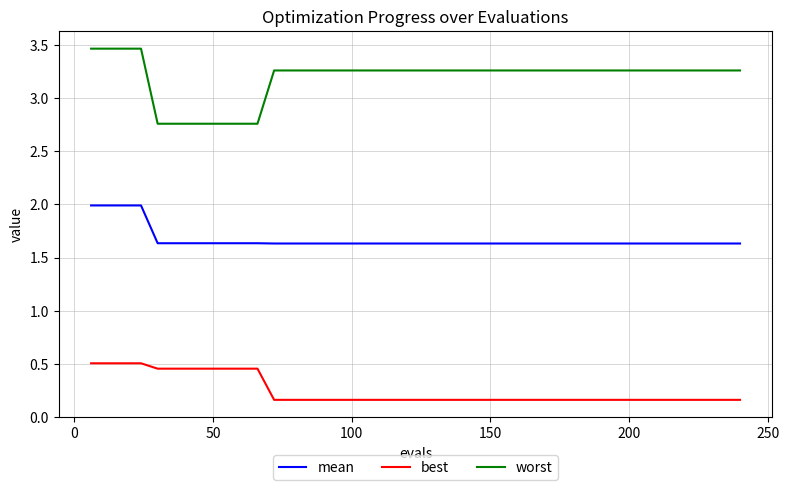

Which series has the largest total across all categories?

worst